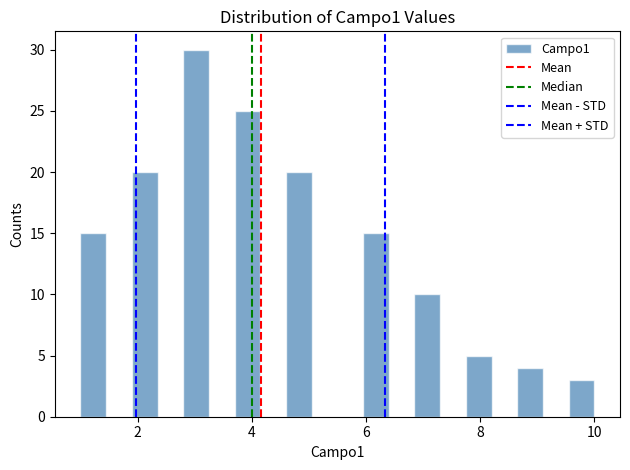

Around what value on the x-axis is the tallest bar? Give the approximate position of its centre, as read against the axis.

3.0